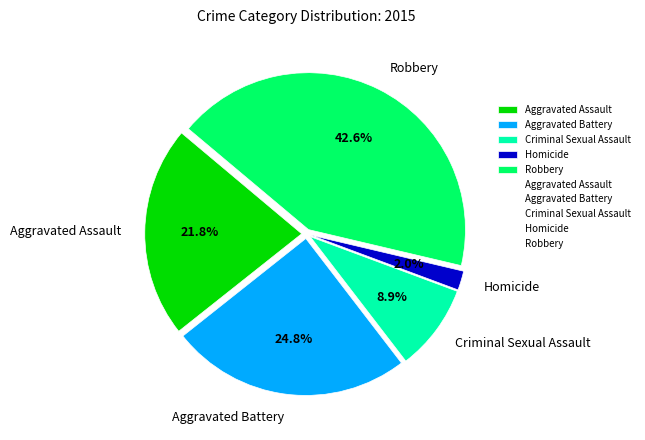

Which slice is the smallest?

Homicide